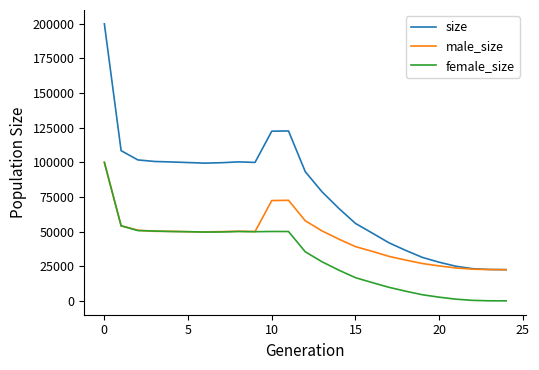

Rank the series by their average value, from lowest to highest.

female_size, male_size, size